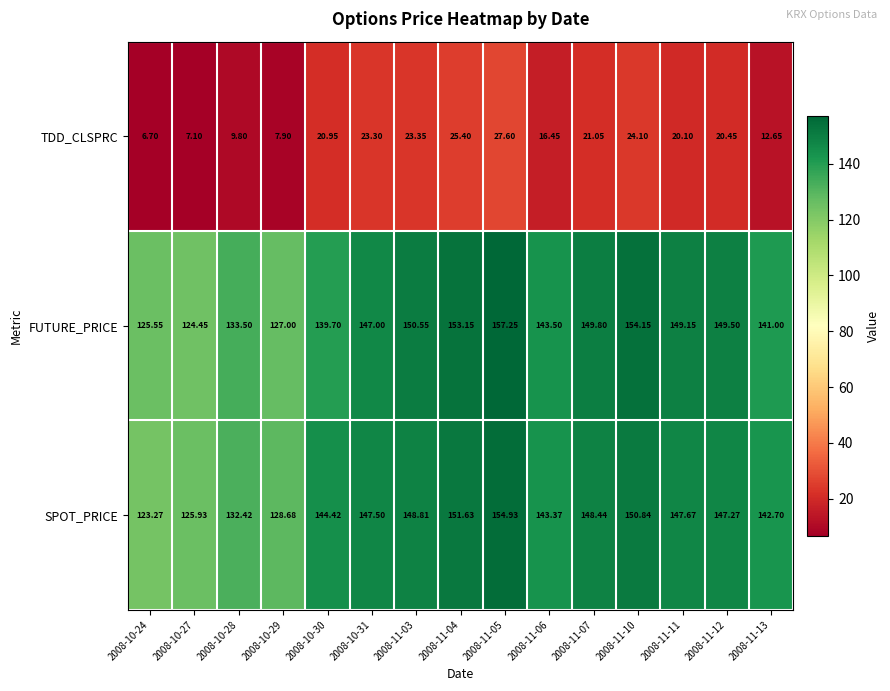

Which series has the largest total across all categories?

FUTURE_PRICE